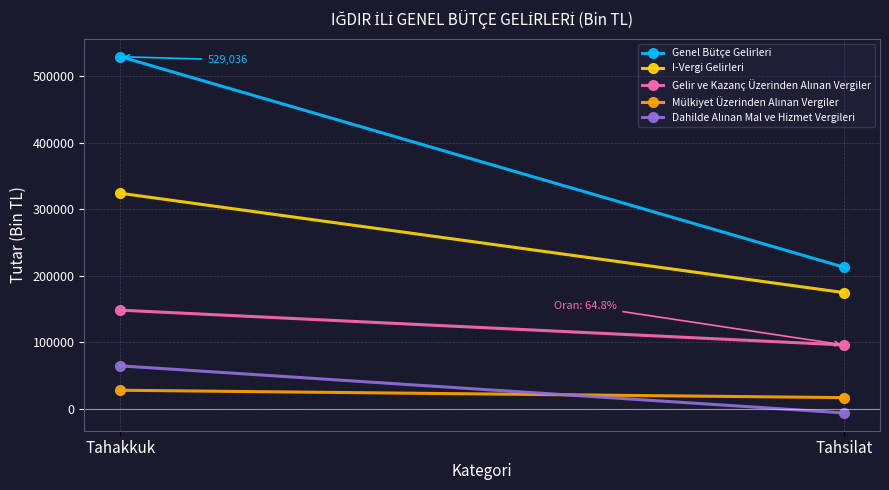

What is the label of the 2nd point from the left?

Tahsilat